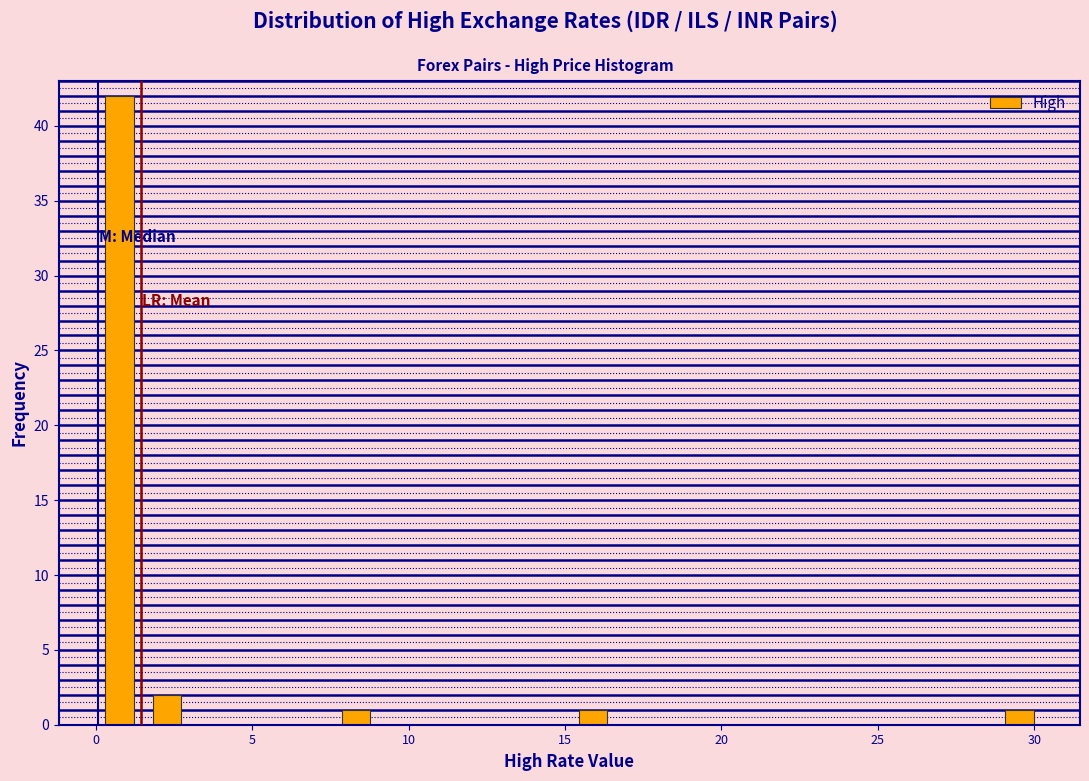

Around what value on the x-axis is the tallest bar? Give the approximate position of its centre, as read against the axis.

1.0